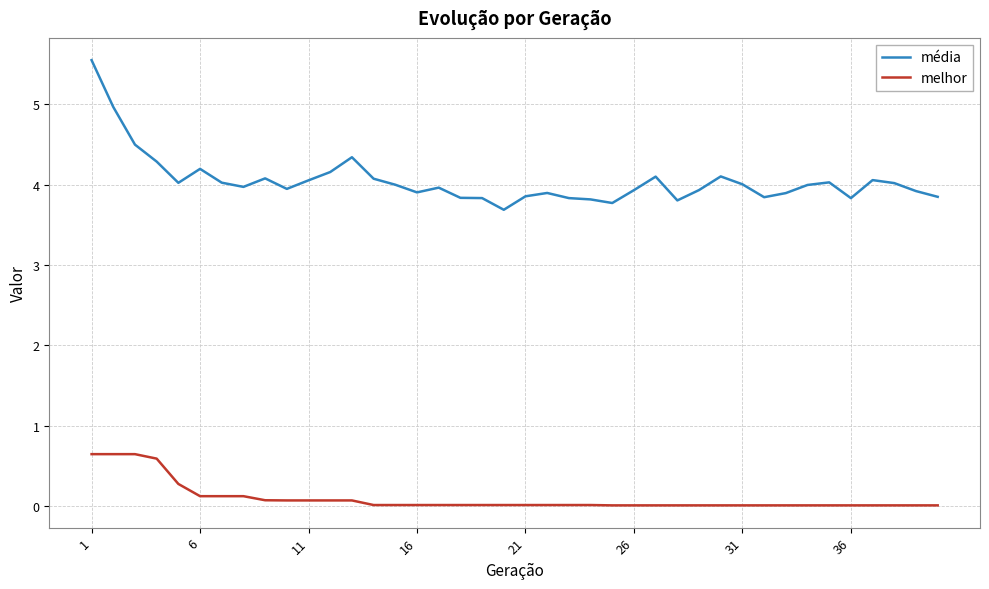

What are all the series names shown in the legend?

média, melhor